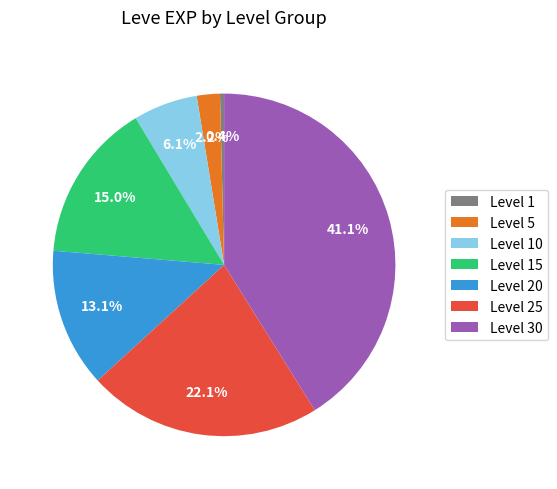

To the nearest percent, what is the combined percentage of Level 15 and Level 30?

56%